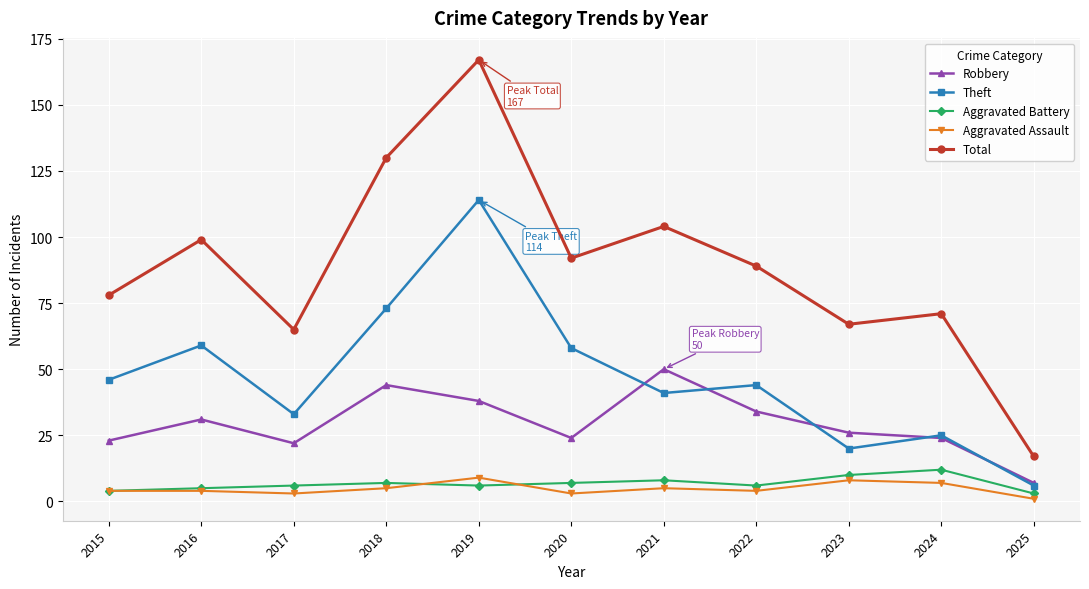

What are all the series names shown in the legend?

Robbery, Theft, Aggravated Battery, Aggravated Assault, Total